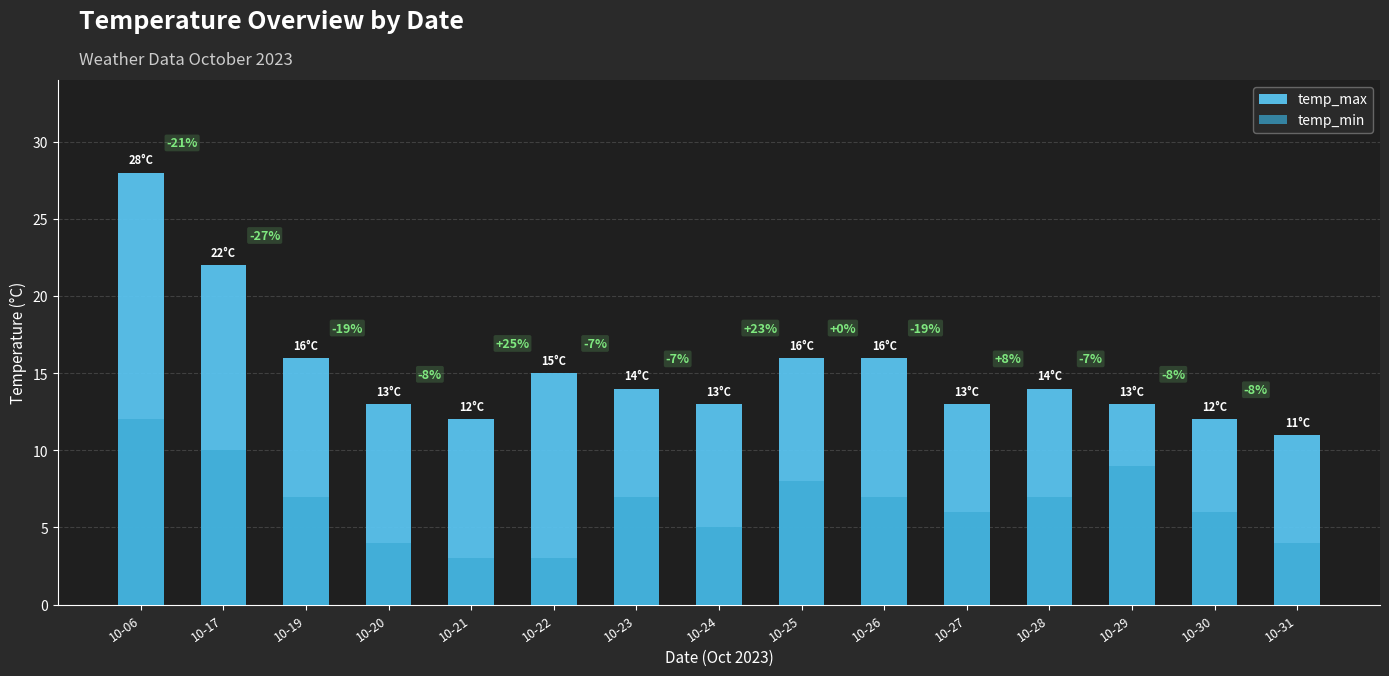

What is the difference between the maximum and second lowest values in the temp_min series?

9